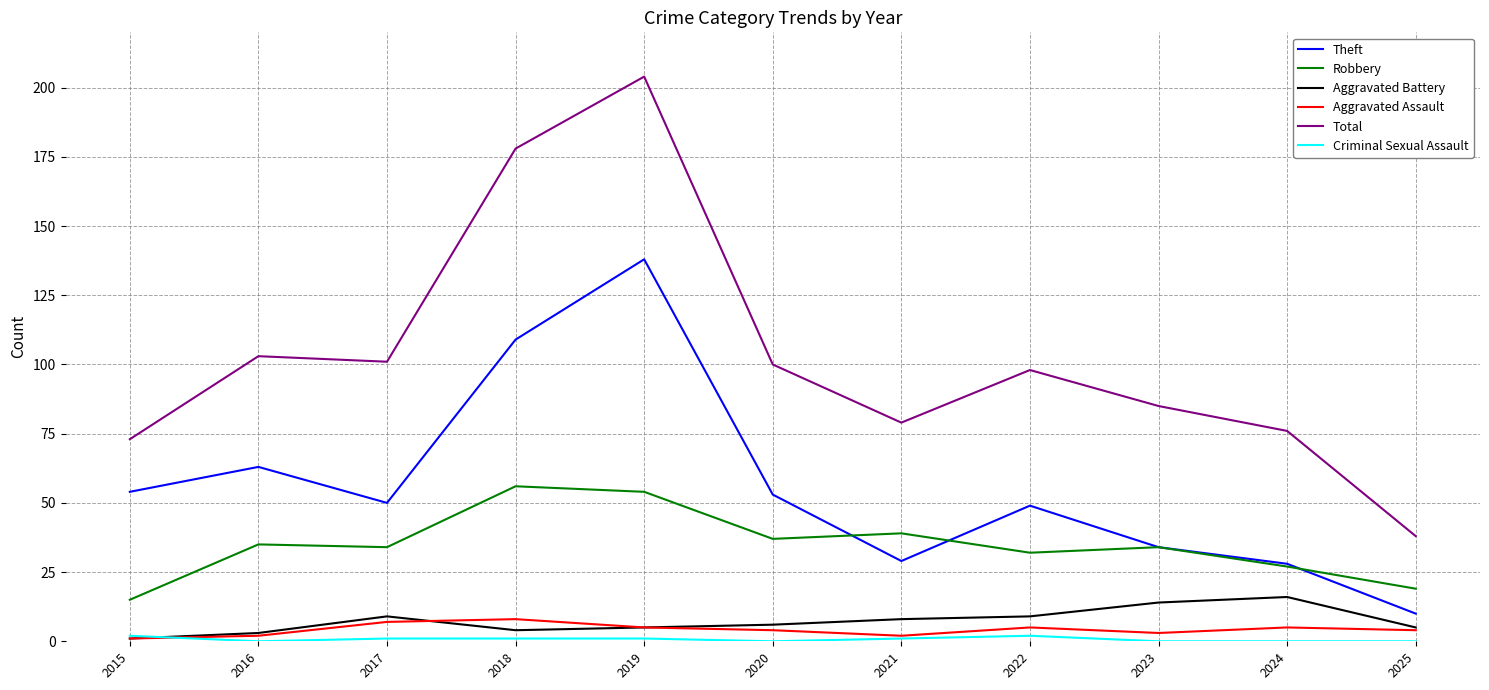

Which series has the largest total across all categories?

Total